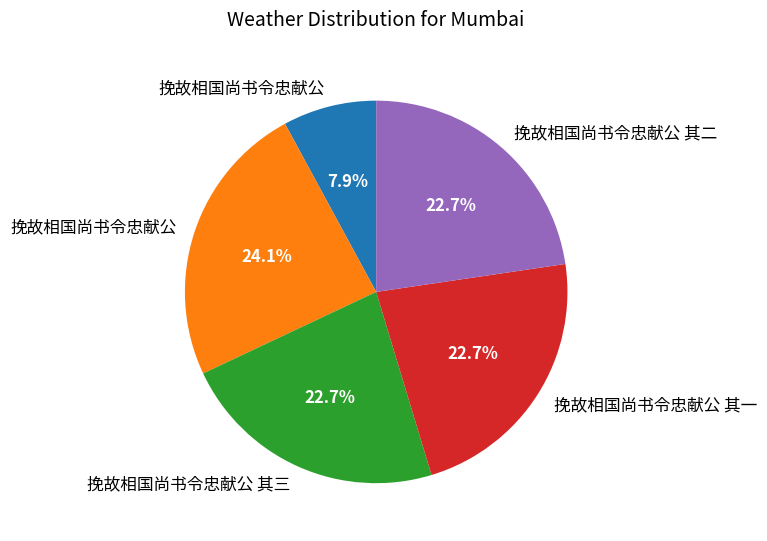

To the nearest percent, what is the average slice percentage?

20%